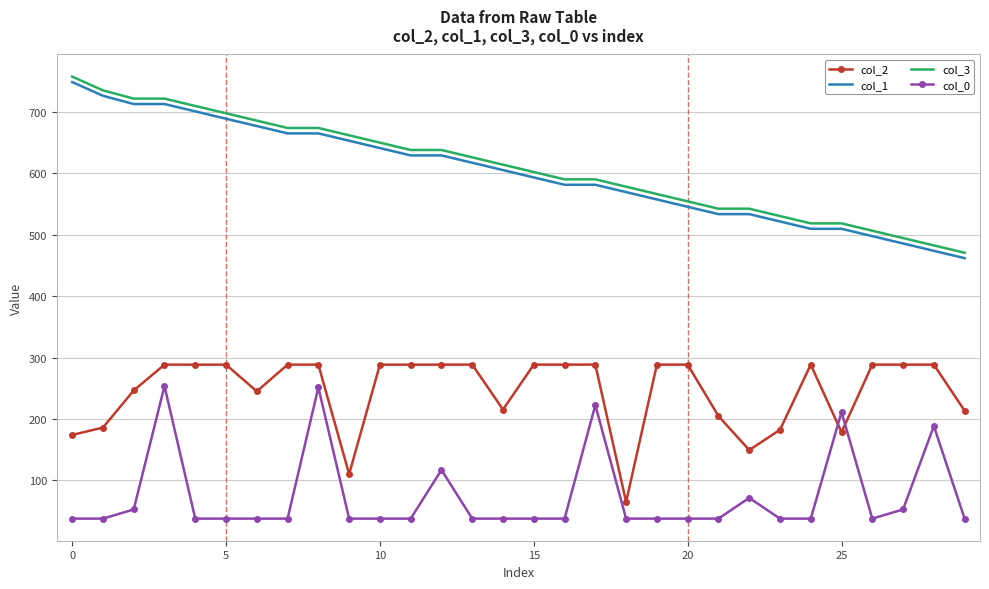

What is the greatest value displayed?

757.6